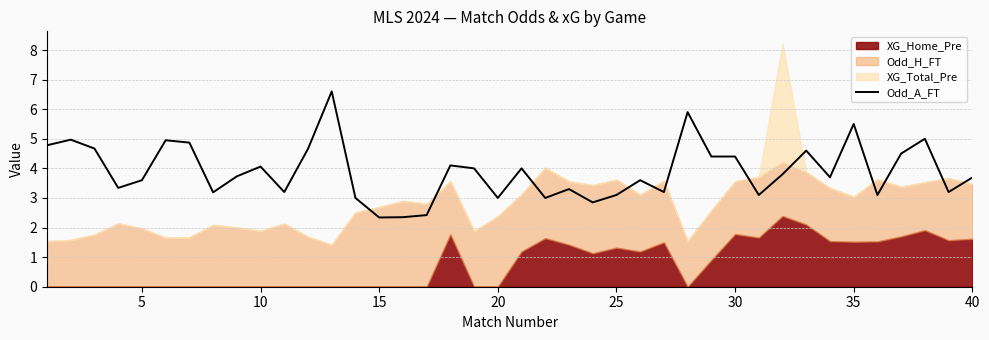

True or false: there are more than 2 points higher than both neighbors.

True